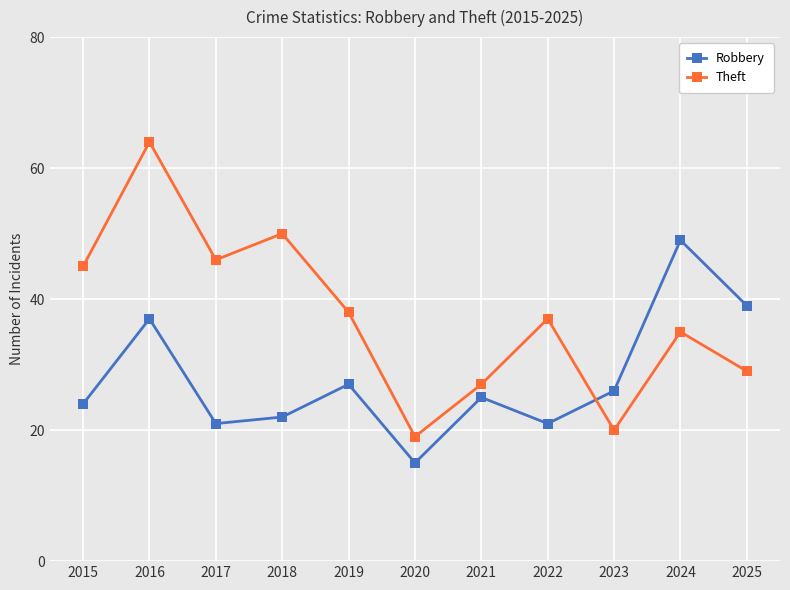

List the series in order of their overall mean, lowest first.

Robbery, Theft